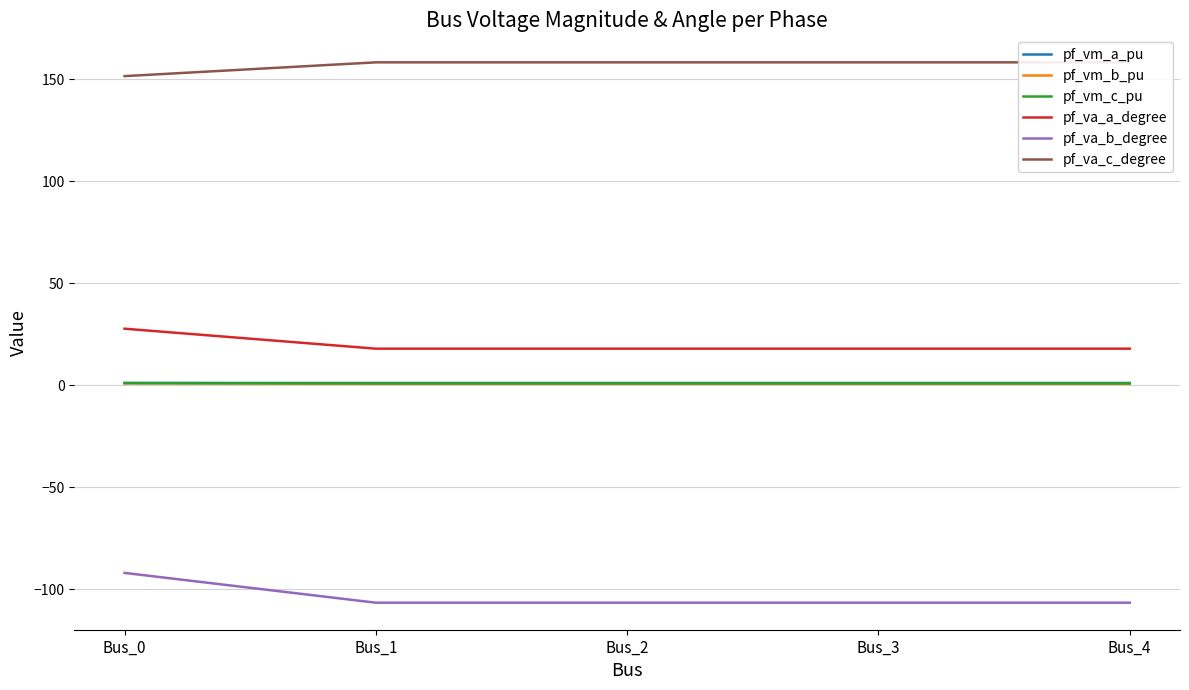

Reading left to right, transcribe all the data shown in this chart.

pf_vm_a_pu: Bus_0=1.1	Bus_1=1.1	Bus_2=1.1	Bus_3=1.1	Bus_4=1.1
pf_vm_b_pu: Bus_0=1.0	Bus_1=0.7	Bus_2=0.7	Bus_3=0.7	Bus_4=0.7
pf_vm_c_pu: Bus_0=1.1	Bus_1=0.9	Bus_2=0.9	Bus_3=0.9	Bus_4=0.9
pf_va_a_degree: Bus_0=27.7	Bus_1=17.9	Bus_2=17.9	Bus_3=17.9	Bus_4=17.9
pf_va_b_degree: Bus_0=-91.9	Bus_1=-106.5	Bus_2=-106.5	Bus_3=-106.5	Bus_4=-106.5
pf_va_c_degree: Bus_0=151.4	Bus_1=158.2	Bus_2=158.2	Bus_3=158.2	Bus_4=158.2